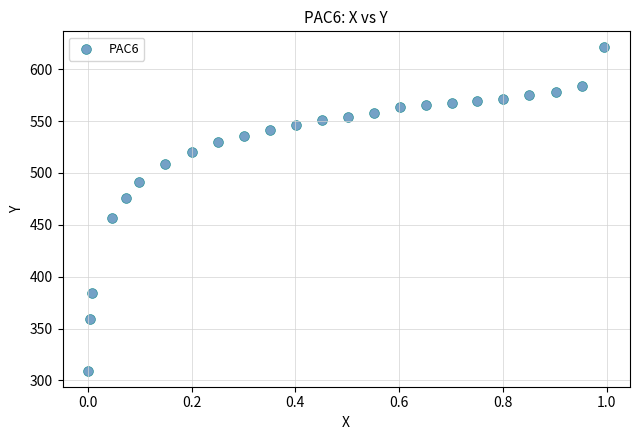

What is the range of Y values (max minus min)?

311.5